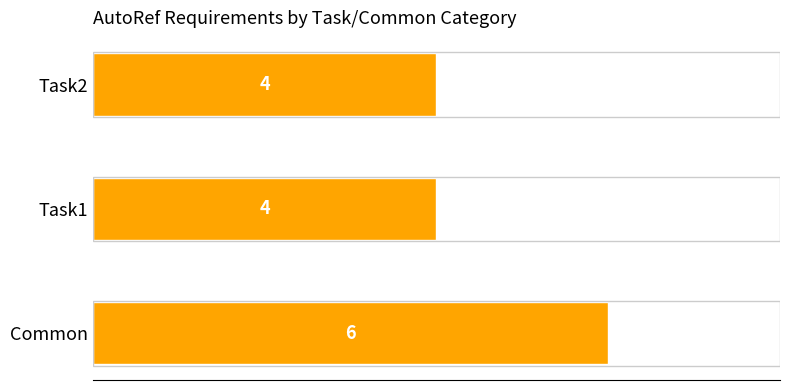

What is the sum of the values at Common and Task1?

10